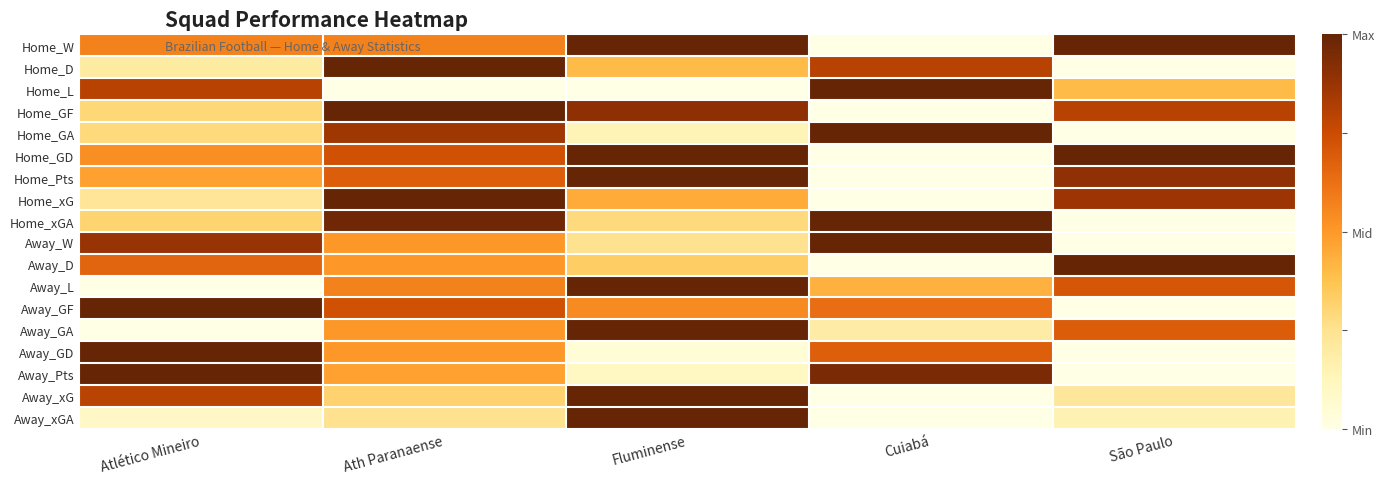

What is the total value across all series at Fluminense?

10.5